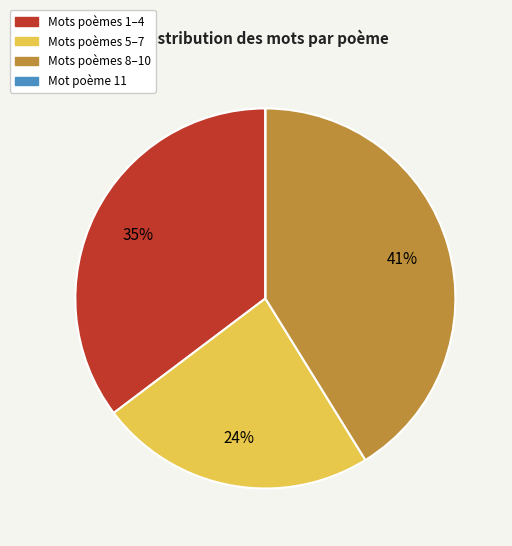

To the nearest percent, what is the average slice percentage?

25%